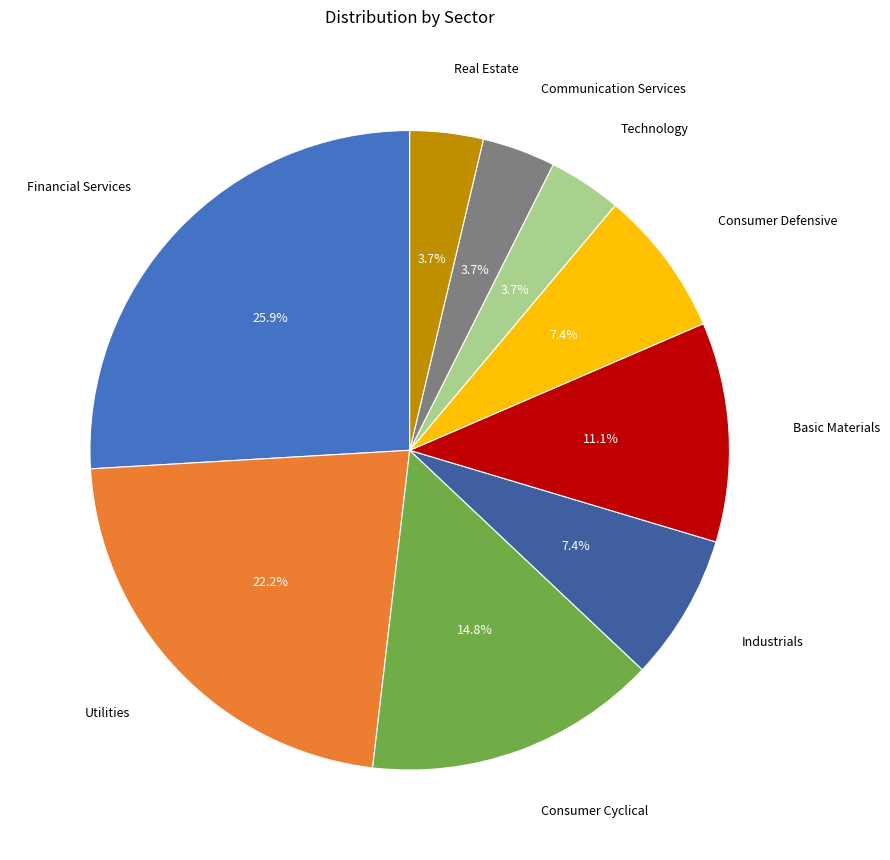

Is there any slice that represents more than half of the pie?

No